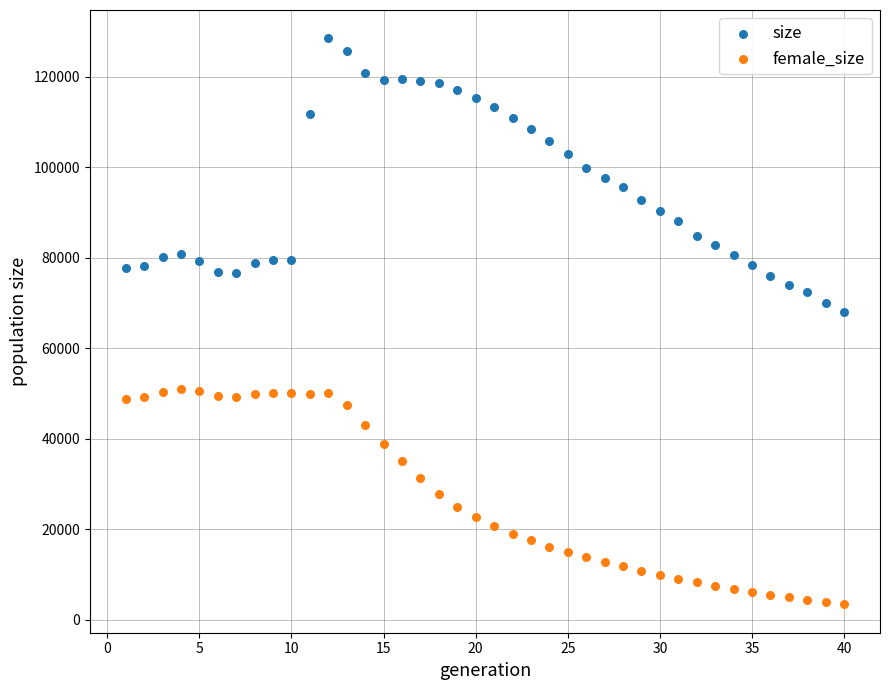

What is the X range (max minus min) for the scatter plot?

39